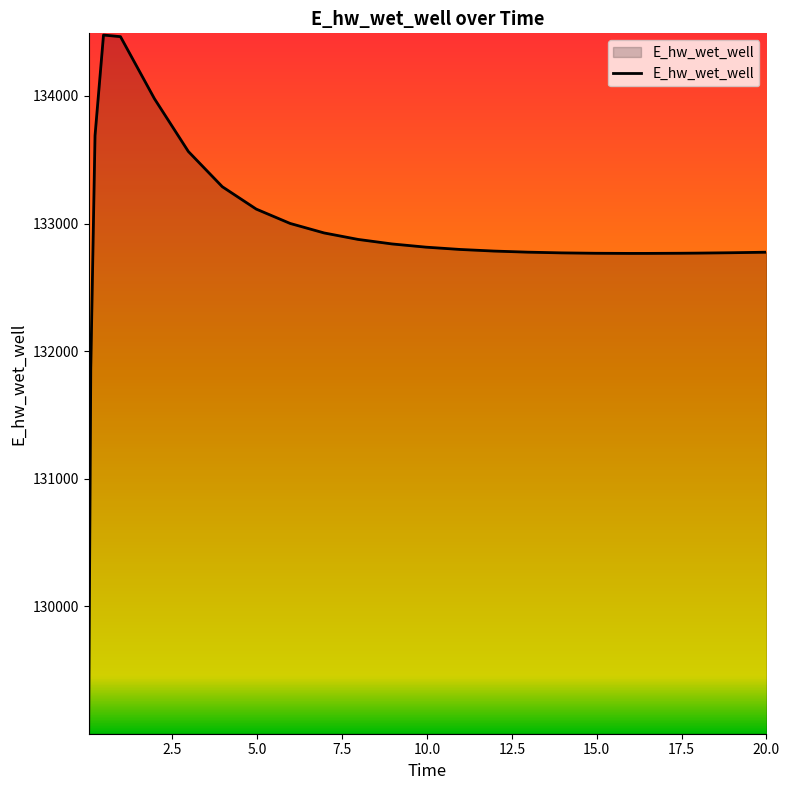

What is the difference between the maximum and minimum values?

5463.2